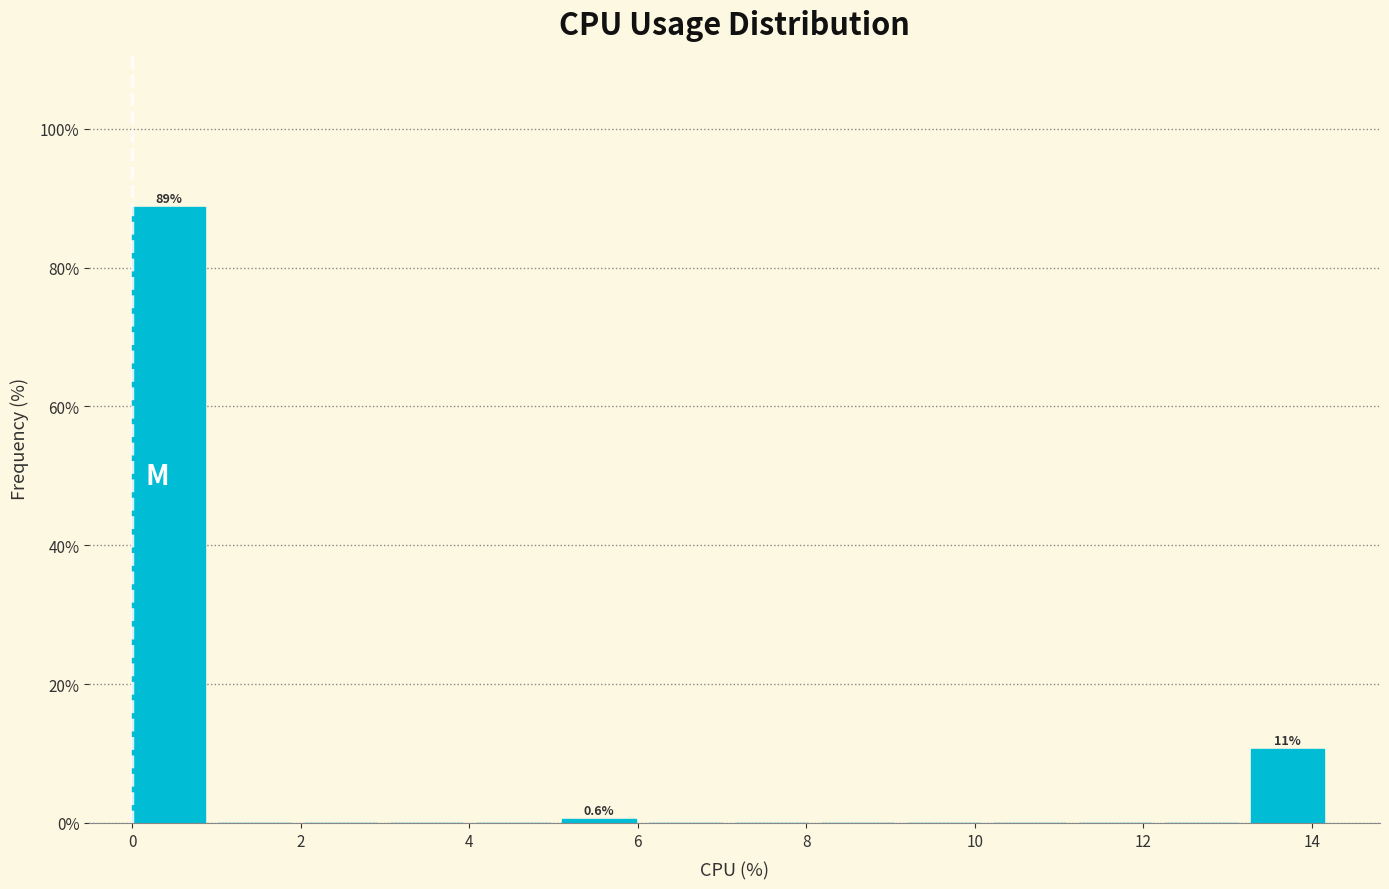

Which range on the x-axis has the tallest bar?

0.0 to 1.0